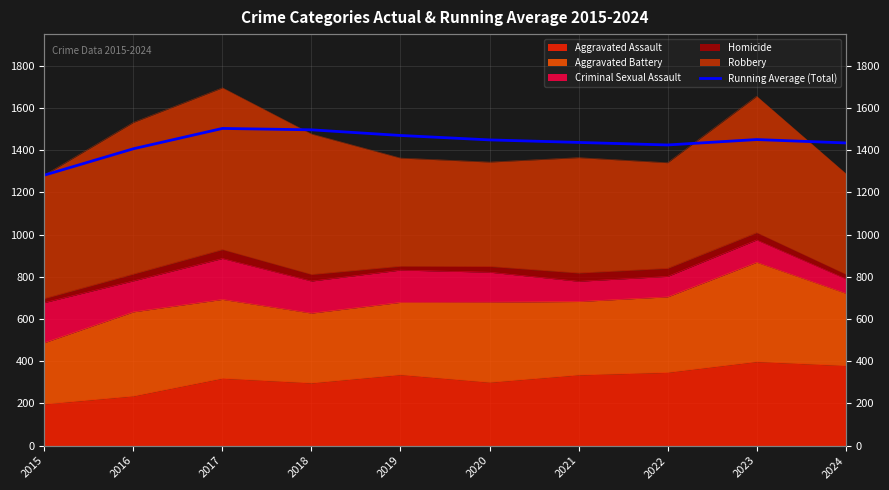

True or false: the data has more than 0 interior local peaks.

True